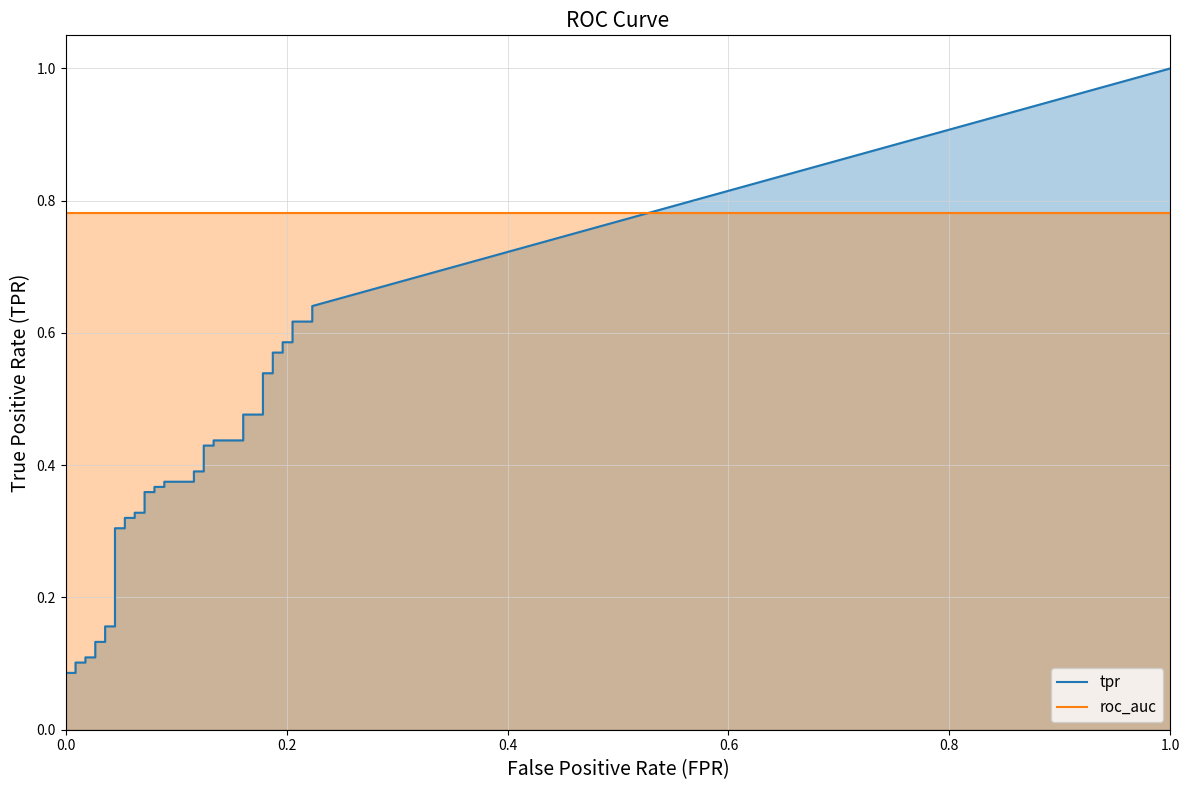

True or false: tpr has a value of 0.2 at 17.

False